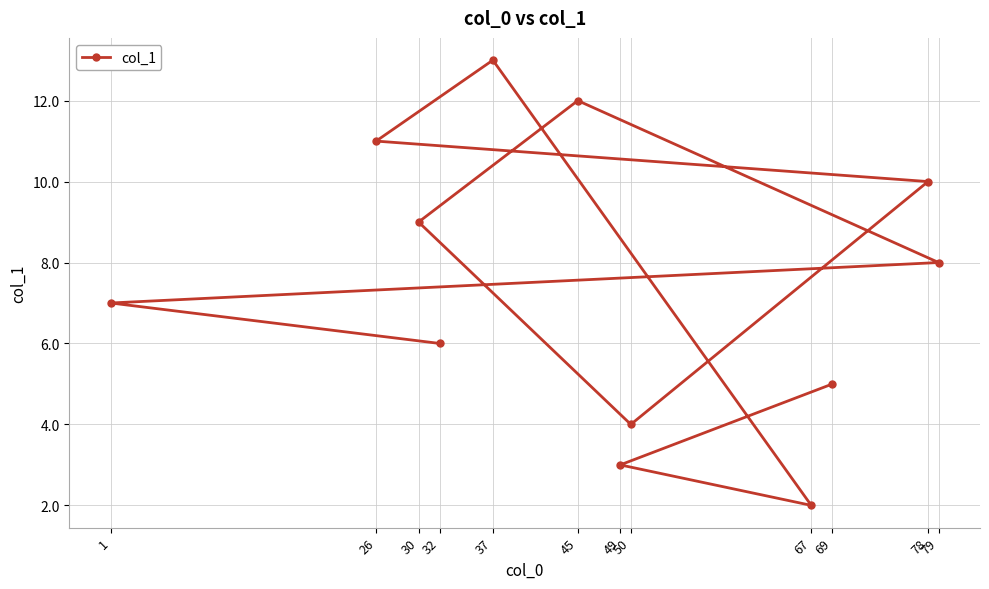

The value at 1 is 7.0. True or false?

True